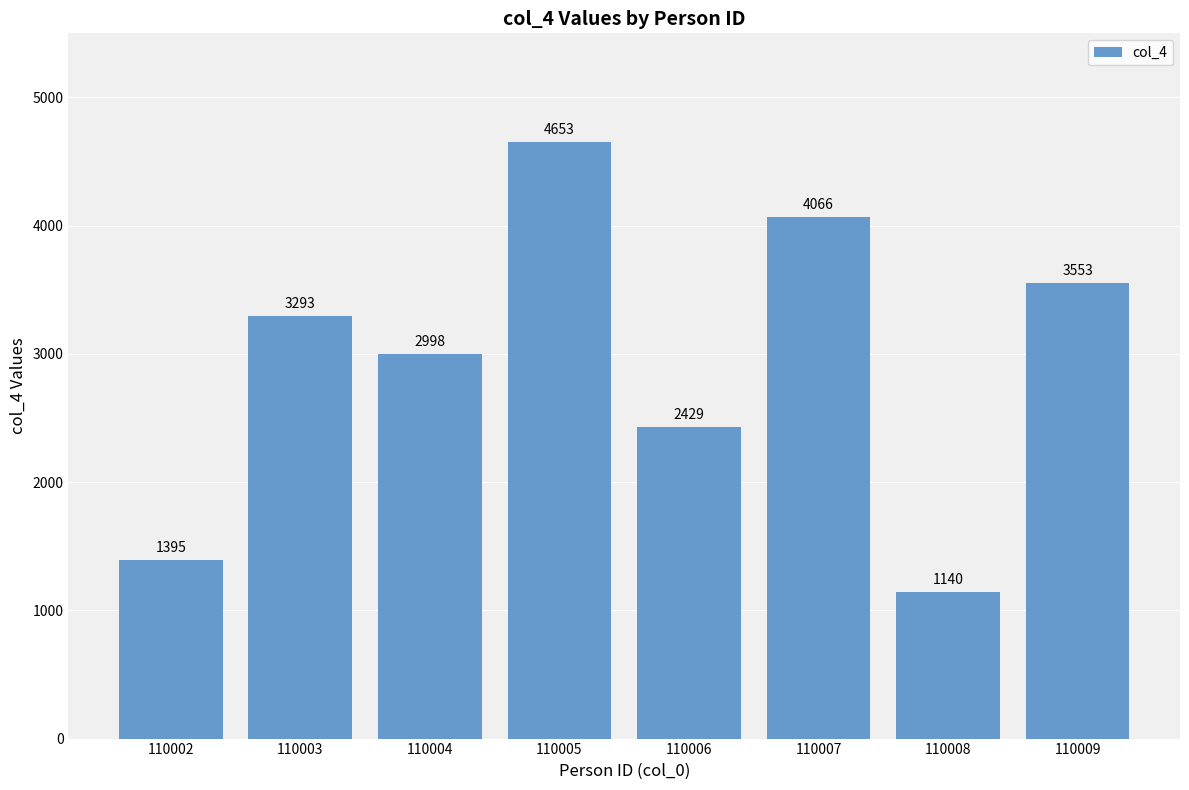

Which category has the highest value across all series?

110005